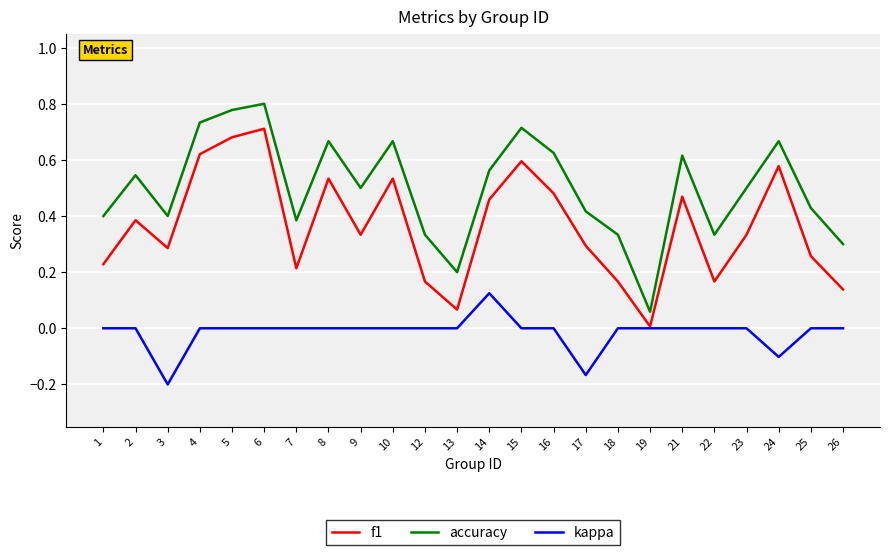

At which category is the sum across all series the highest?

6